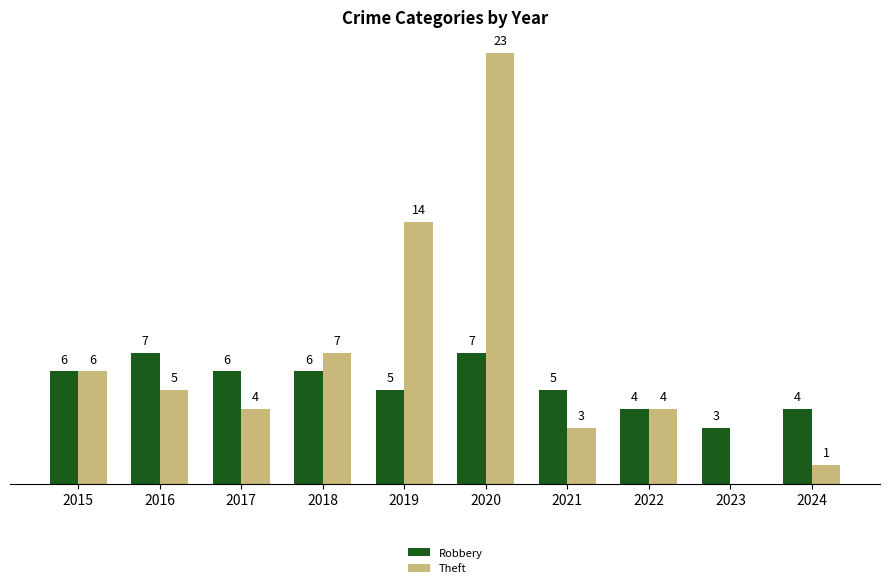

Which series changed the most between 2015 and 2023?

Theft